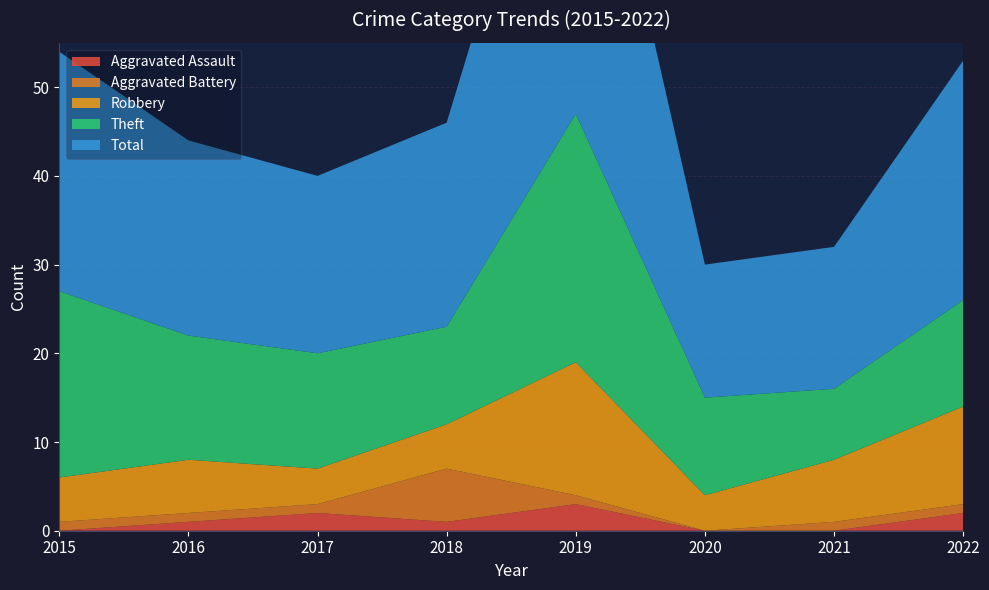

Is it true that Robbery equals 2 at 2017?

False